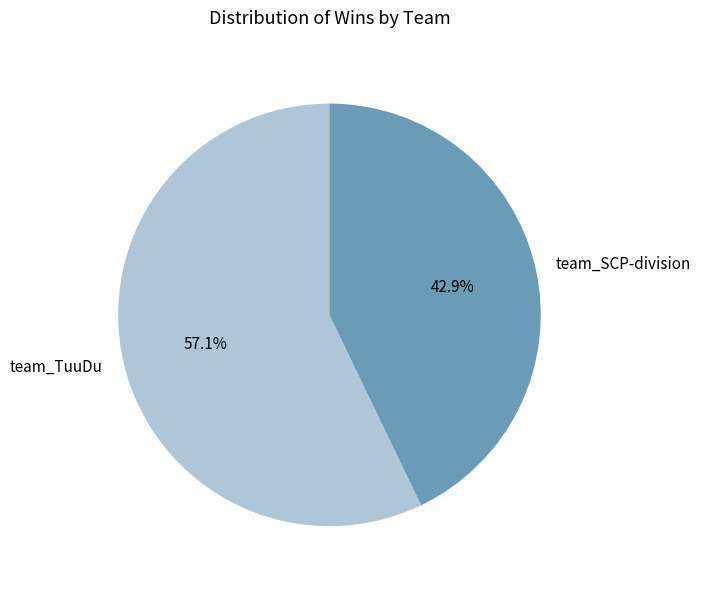

Rank the categories by value from highest to lowest.

team_TuuDu, team_SCP-division